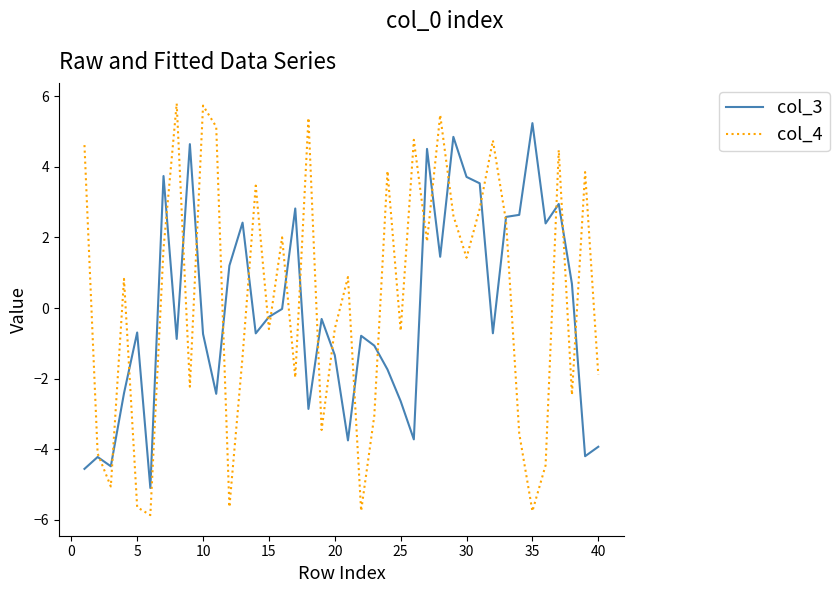

Rank the series by their maximum value, from lowest to highest.

col_3, col_4